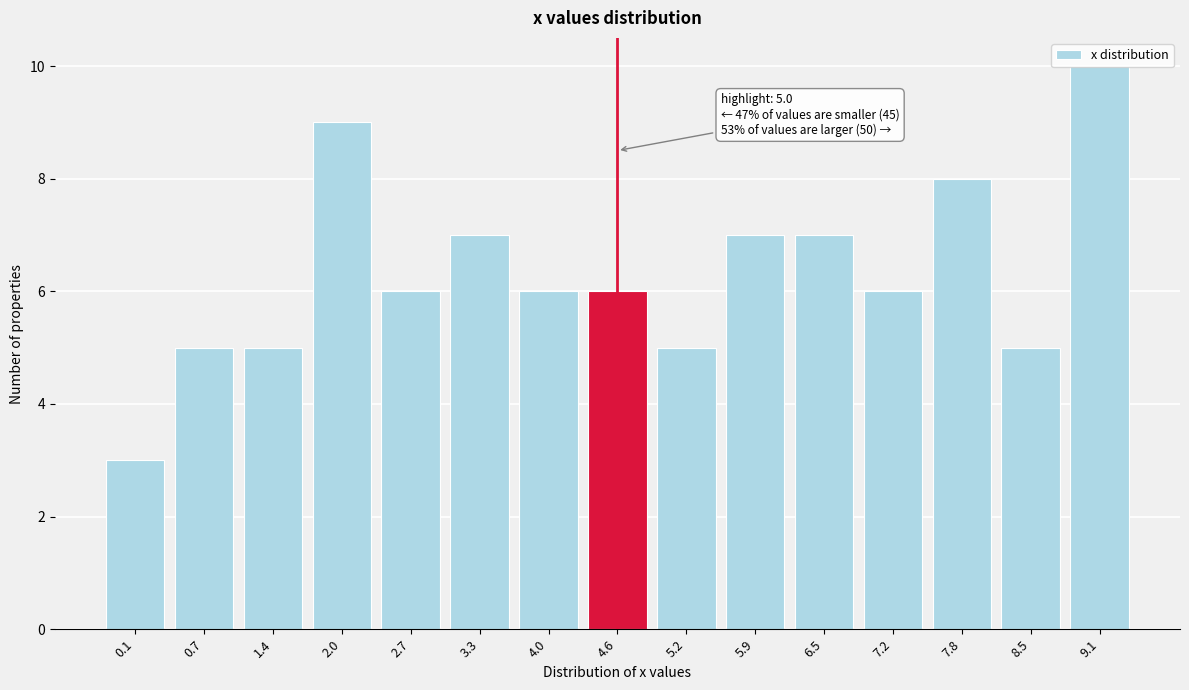

What is the greatest value displayed?

10